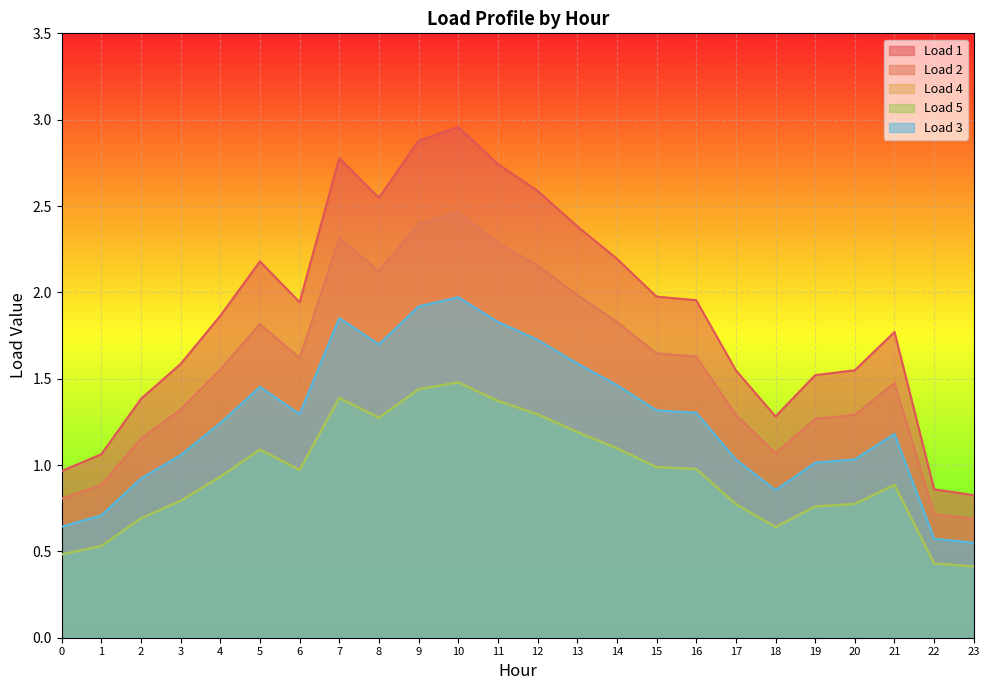

Reading left to right, transcribe all the data shown in this chart.

Load 1: 0=1.0	1=1.1	2=1.4	3=1.6	4=1.9	5=2.2	6=1.9	7=2.8	8=2.5	9=2.9	10=3.0	11=2.7	12=2.6	13=2.4	14=2.2	15=2.0	16=2.0	17=1.5	18=1.3	19=1.5	20=1.5	21=1.8	22=0.9	23=0.8
Load 2: 0=0.8	1=0.9	2=1.2	3=1.3	4=1.6	5=1.8	6=1.6	7=2.3	8=2.1	9=2.4	10=2.5	11=2.3	12=2.2	13=2.0	14=1.8	15=1.6	16=1.6	17=1.3	18=1.1	19=1.3	20=1.3	21=1.5	22=0.7	23=0.7
Load 4: 0=0.5	1=0.5	2=0.7	3=0.8	4=0.9	5=1.1	6=1.0	7=1.4	8=1.3	9=1.4	10=1.5	11=1.4	12=1.3	13=1.2	14=1.1	15=1.0	16=1.0	17=0.8	18=0.6	19=0.8	20=0.8	21=0.9	22=0.4	23=0.4
Load 5: 0=0.5	1=0.5	2=0.7	3=0.8	4=0.9	5=1.1	6=1.0	7=1.4	8=1.3	9=1.4	10=1.5	11=1.4	12=1.3	13=1.2	14=1.1	15=1.0	16=1.0	17=0.8	18=0.6	19=0.8	20=0.8	21=0.9	22=0.4	23=0.4
Load 3: 0=0.6	1=0.7	2=0.9	3=1.1	4=1.2	5=1.5	6=1.3	7=1.9	8=1.7	9=1.9	10=2.0	11=1.8	12=1.7	13=1.6	14=1.5	15=1.3	16=1.3	17=1.0	18=0.9	19=1.0	20=1.0	21=1.2	22=0.6	23=0.6